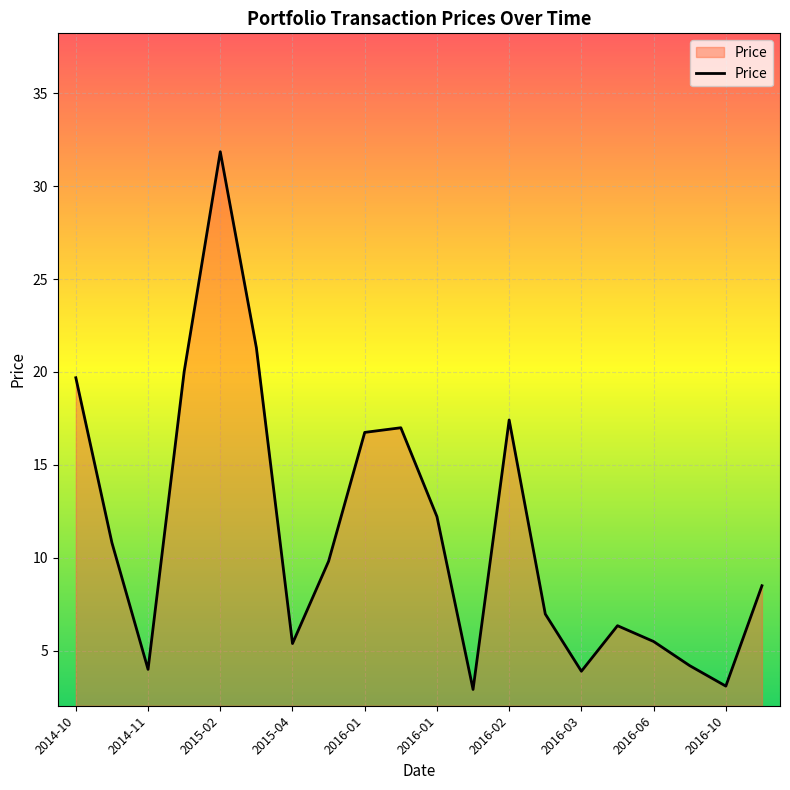

What is the difference between the maximum and minimum values?

28.9